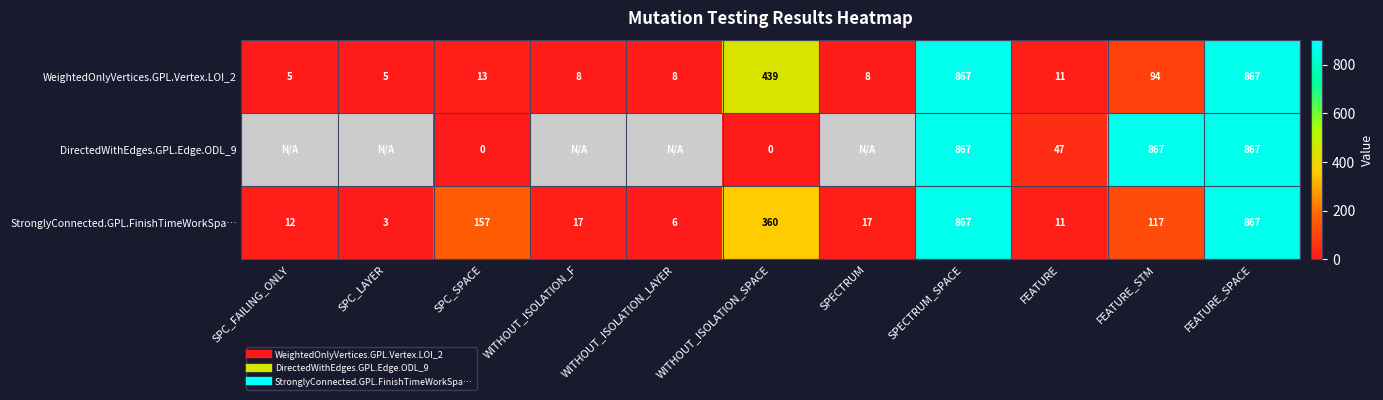

At how many categories does at least one series exceed 447?

3